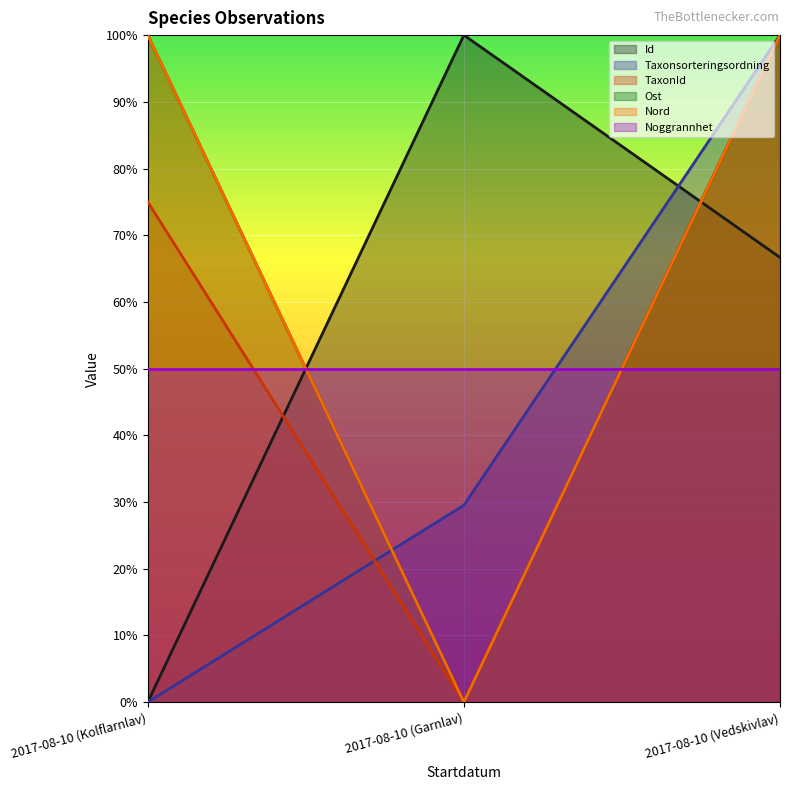

Which series has the largest total across all categories?

Ost